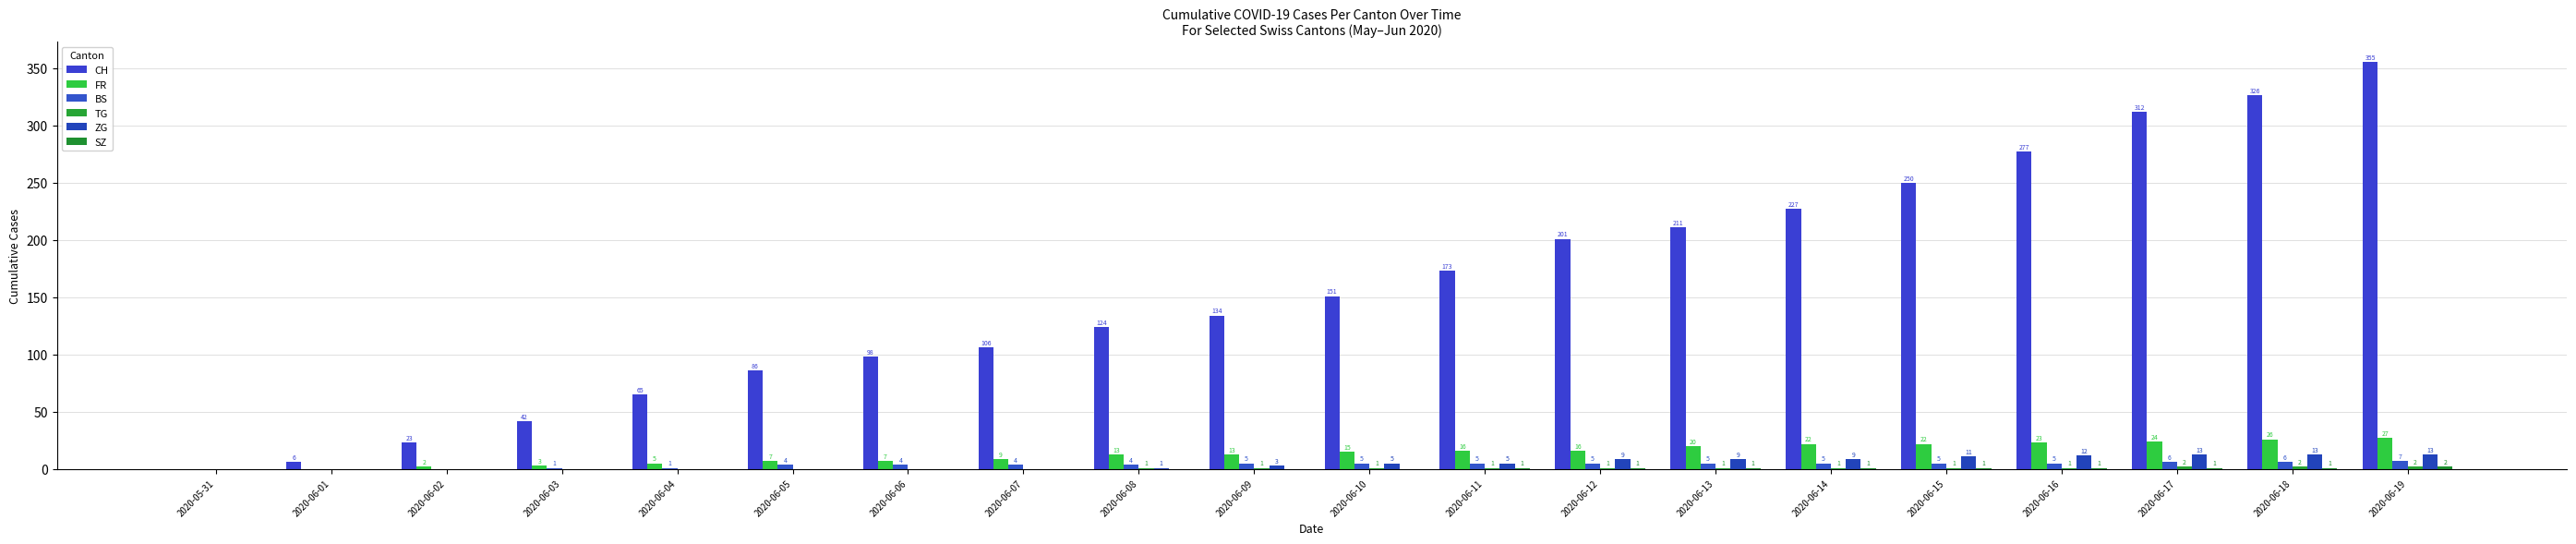

Are the bars grouped side by side (vs. stacked)?

Yes